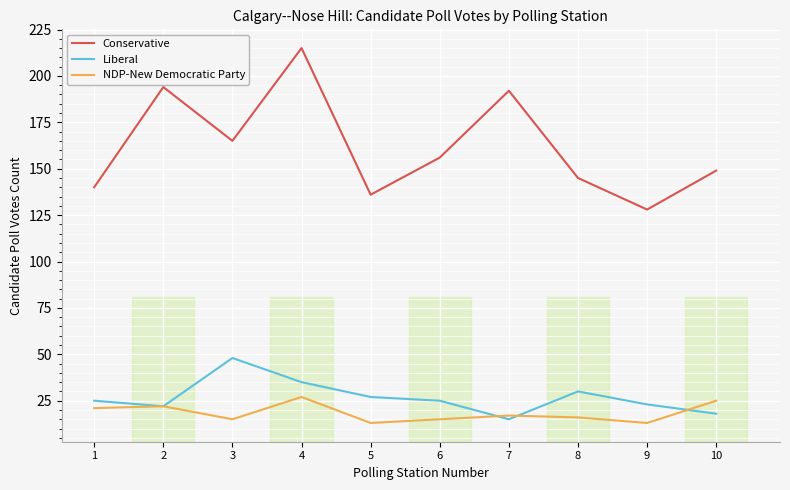

True or false: Liberal and Conservative cross at least once.

False